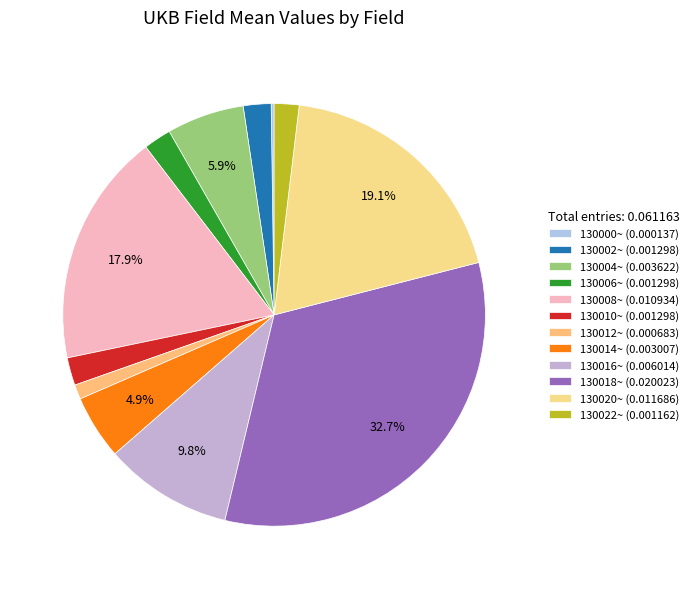

To the nearest percent, what is the difference between the largest and smallest slice percentages?

33%